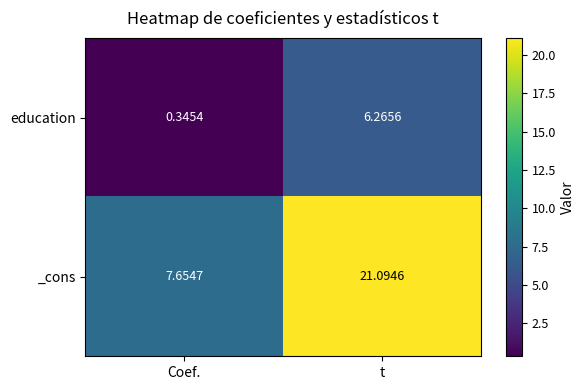

Which series has the widest spread of values?

_cons